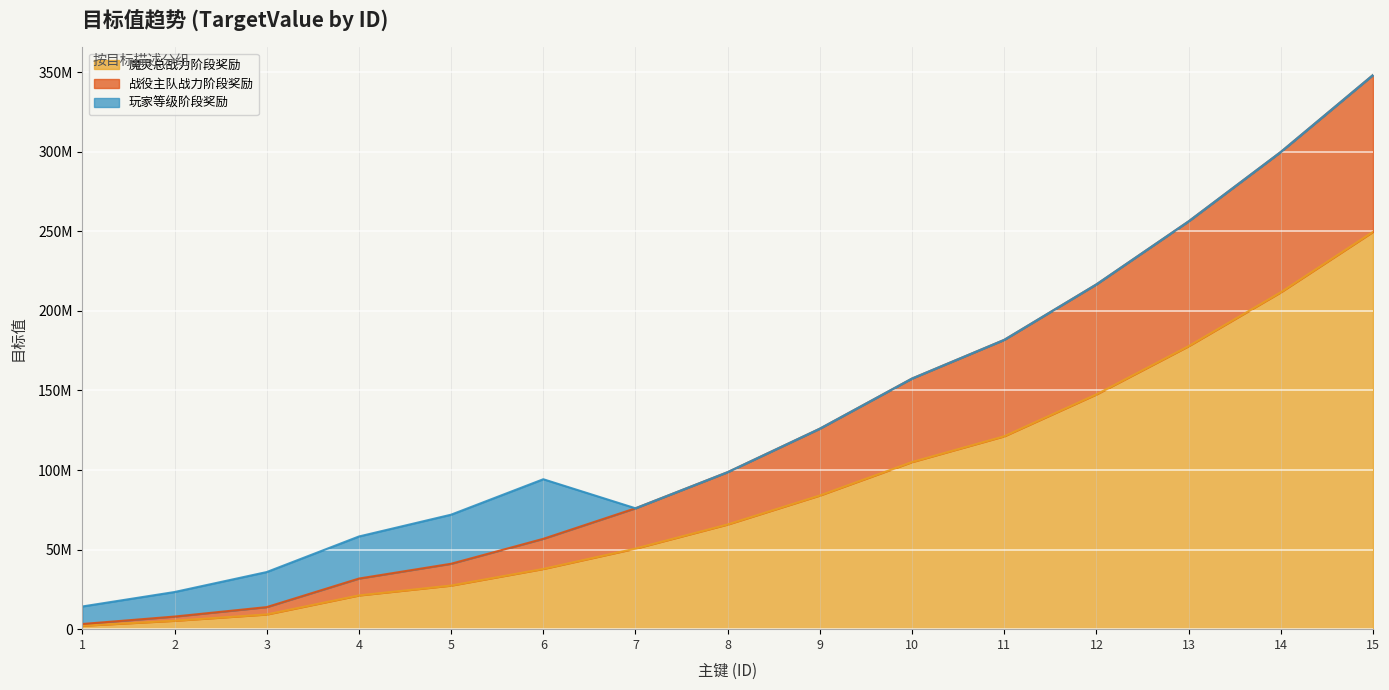

List the labels in order of 魔灵总战力阶段奖励 value, largest first.

15, 14, 13, 12, 11, 10, 9, 8, 7, 6, 5, 4, 3, 2, 1